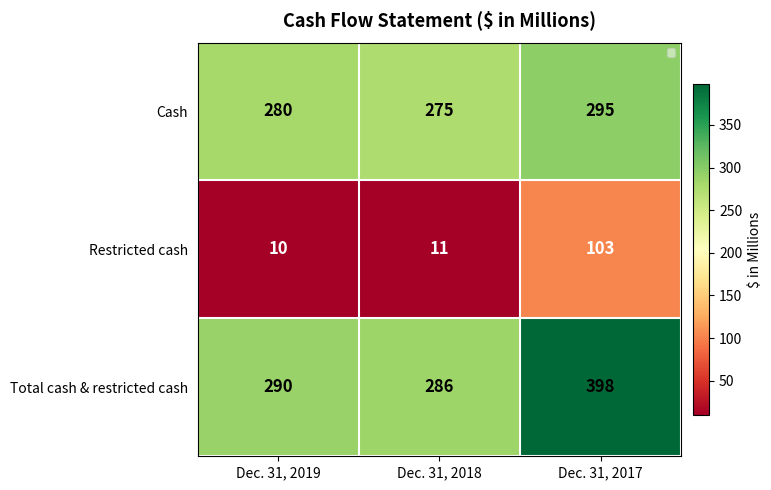

At how many categories does at least one series exceed 10?

3